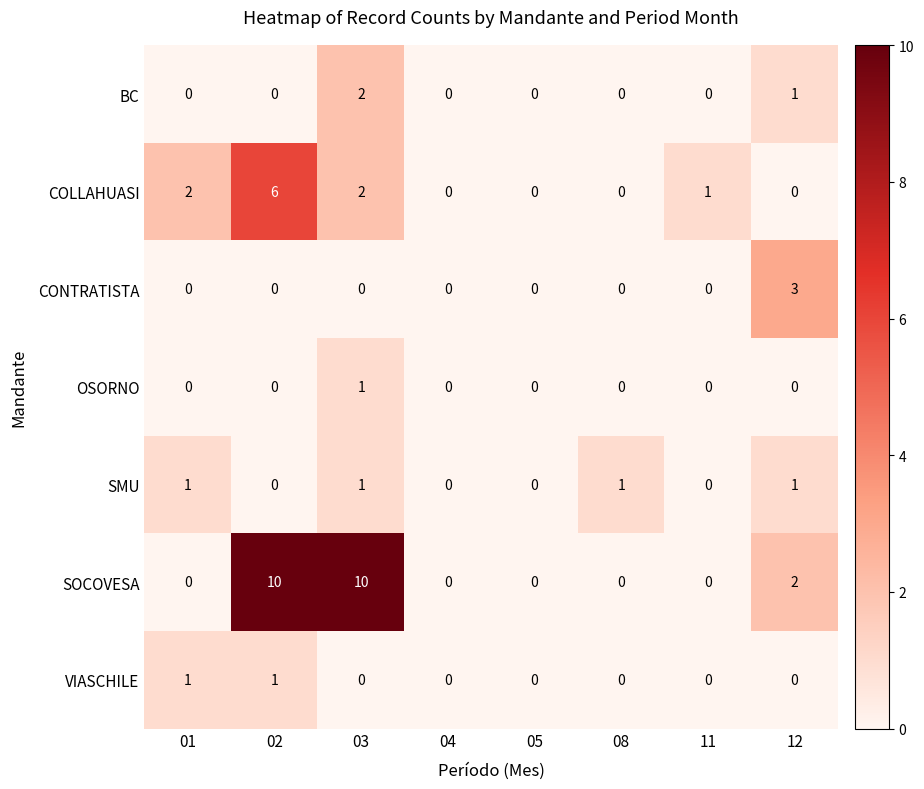

Which series has the largest total across all categories?

SOCOVESA